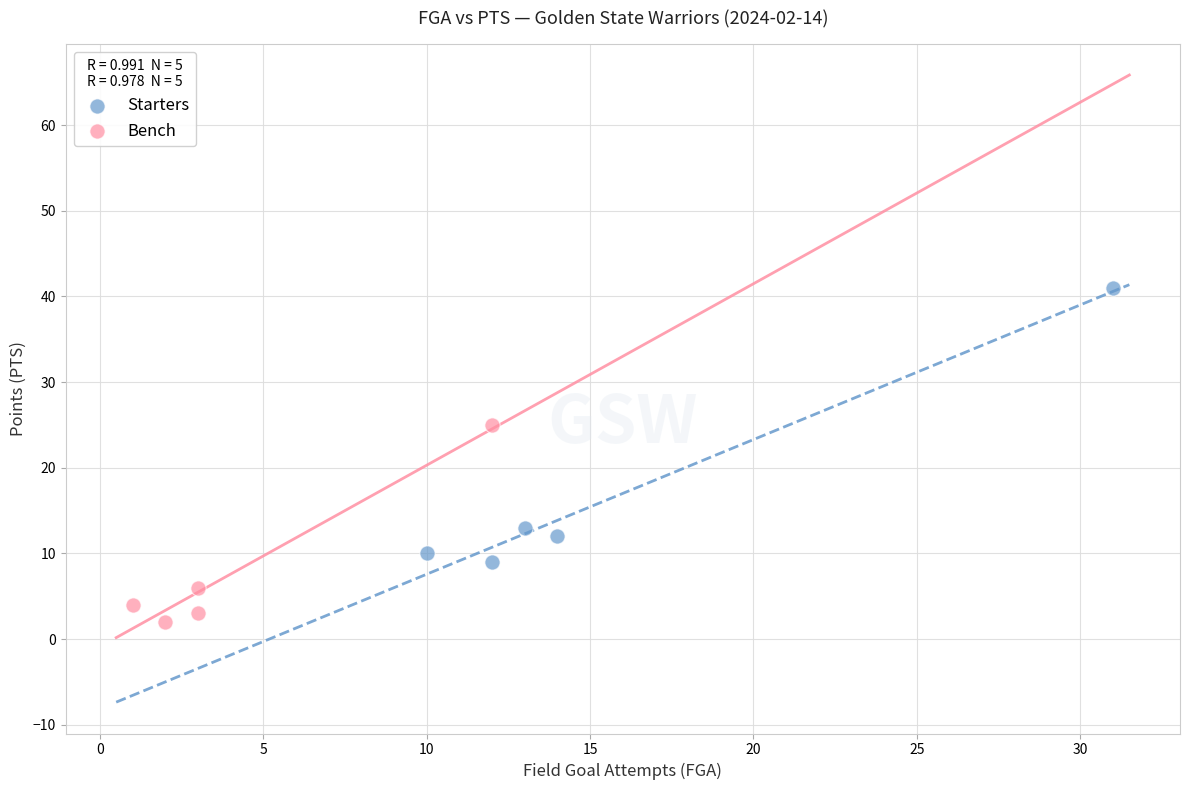

What are all the series names shown in the legend?

Starters, Bench